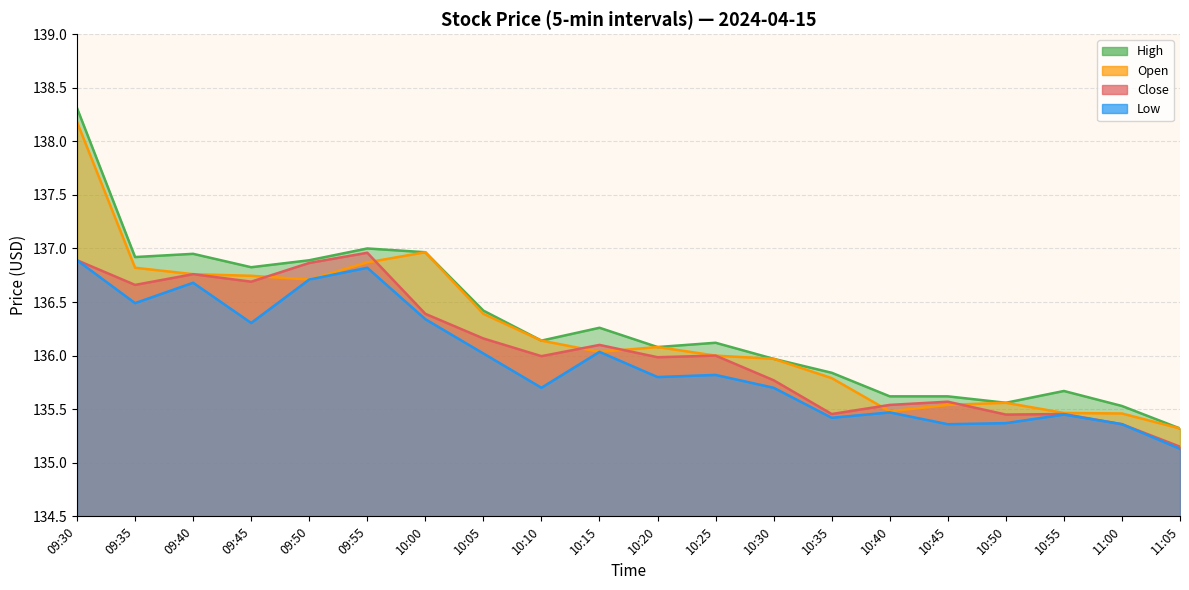

What is the label of the 18th point from the right?

09:40